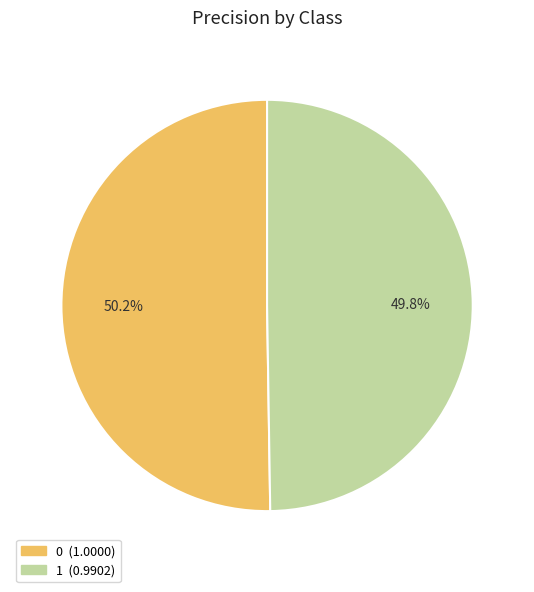

How much of the chart is everything except 1?

50.2%